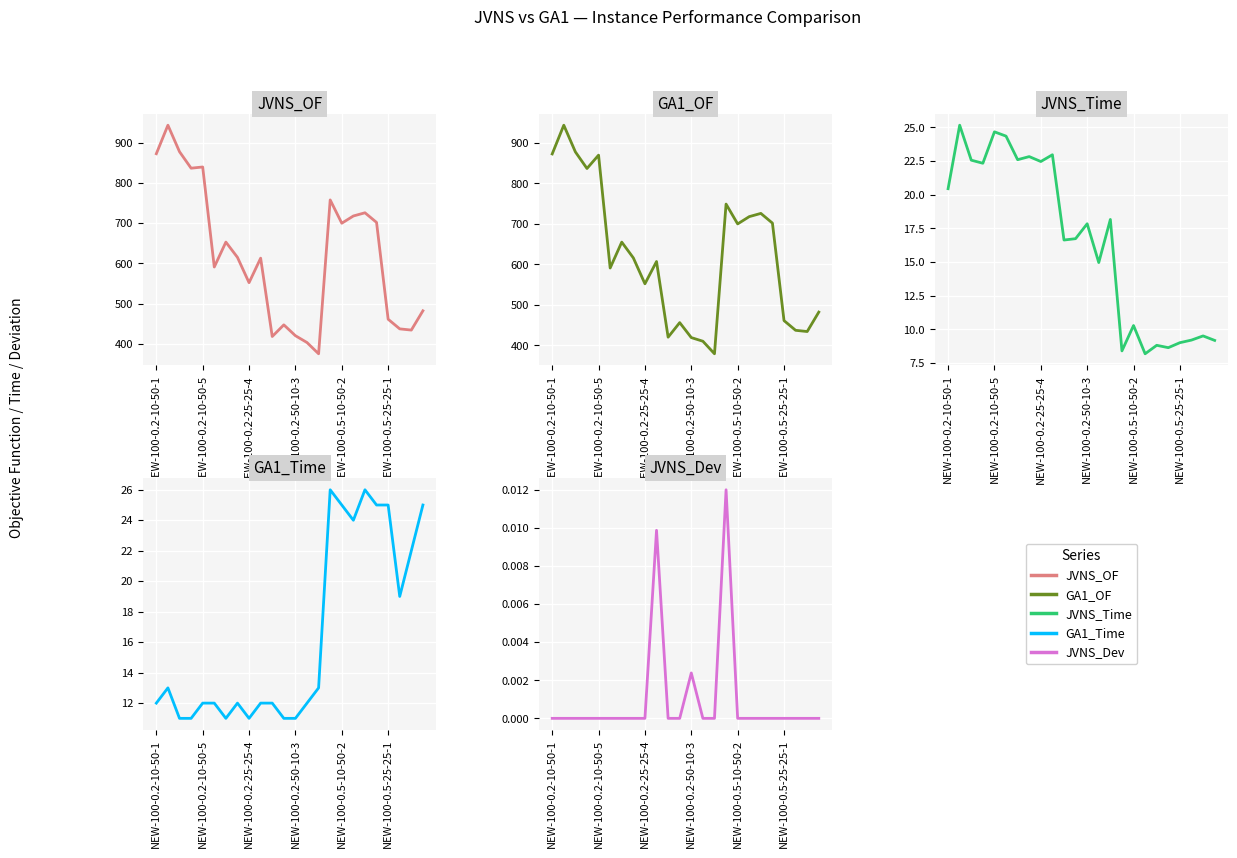

Which category has the highest value in the JVNS_Dev series?

15